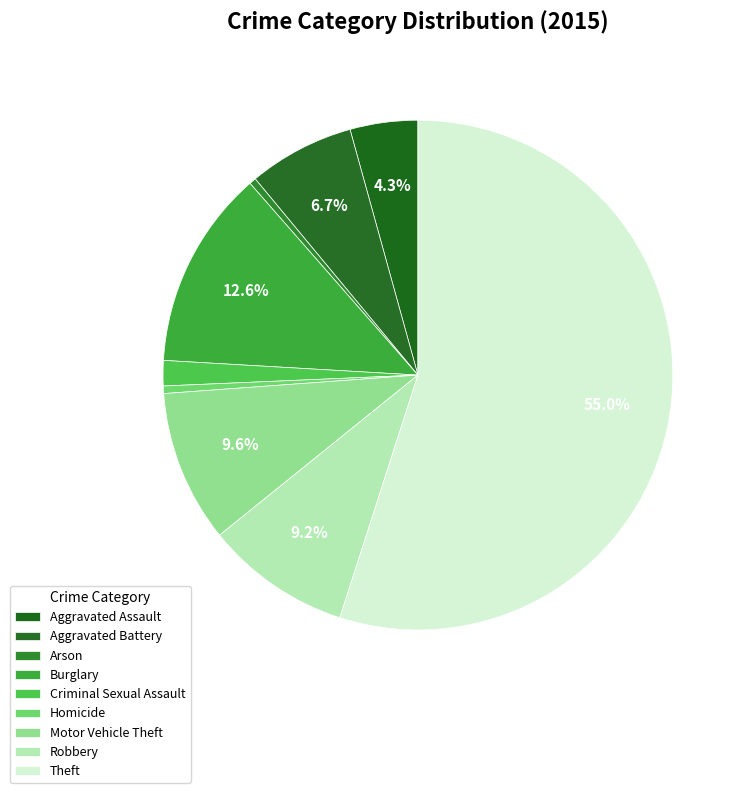

Count the number of slices in the pie.

9